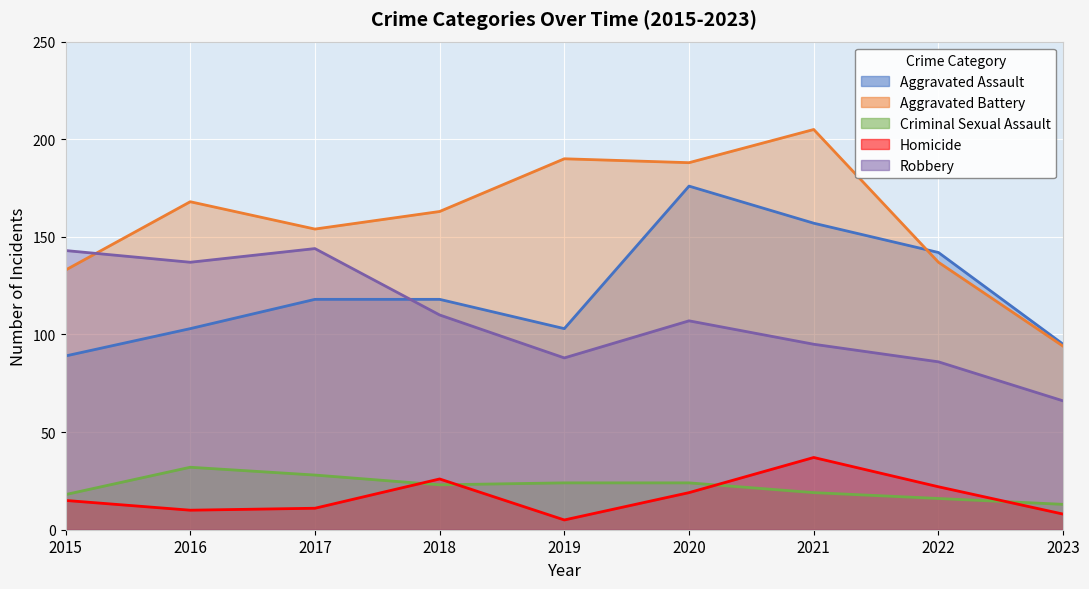

Between 2023 and 2022, which is larger?

2022